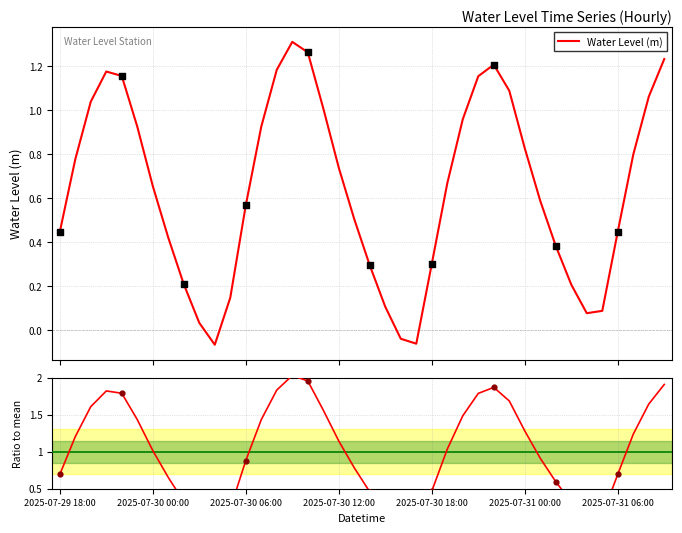

Which series has the largest total across all categories?

Ratio to mean